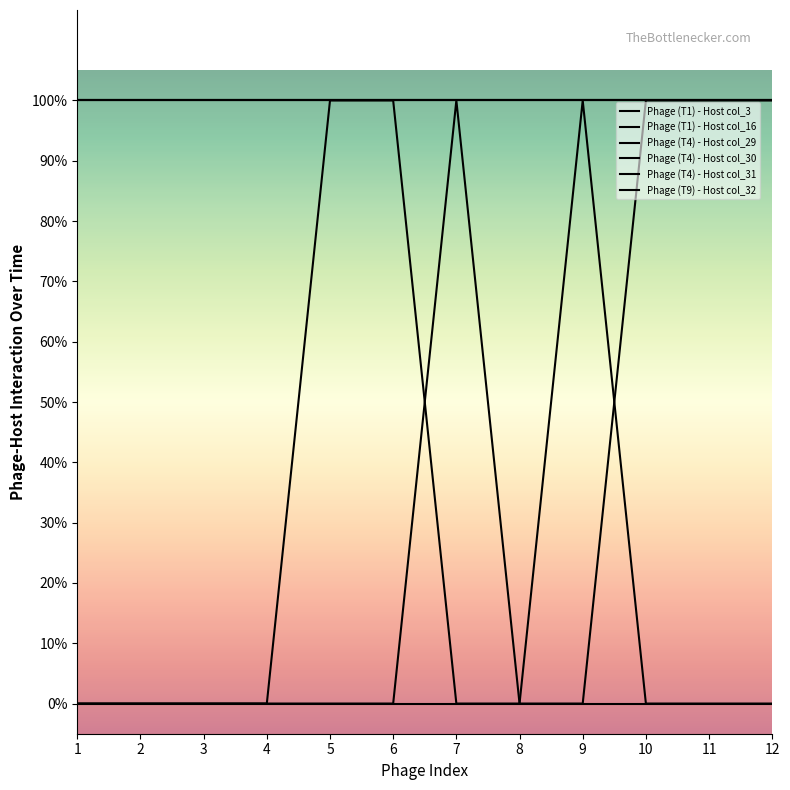

What is the value of the Phage (T9) - Host col_32 point at the 10th from the left?

1